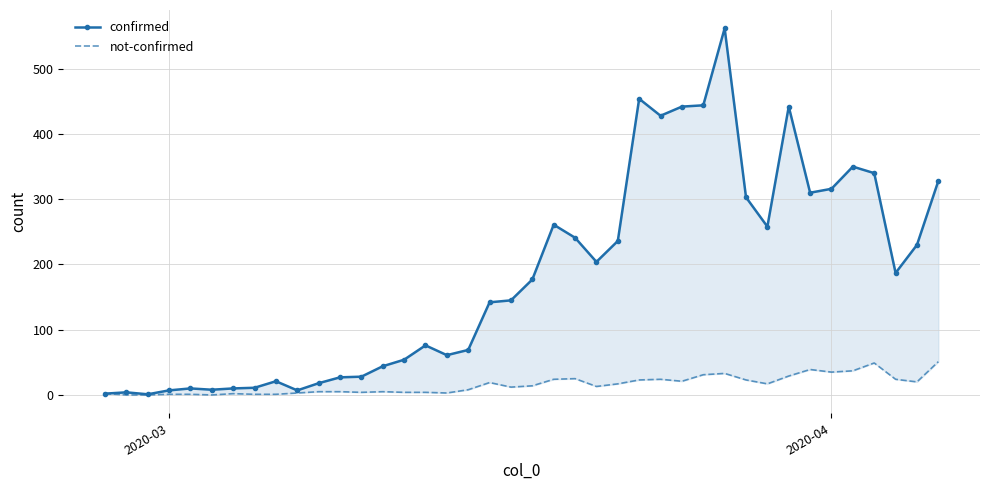

How many lines are shown in the chart?

2